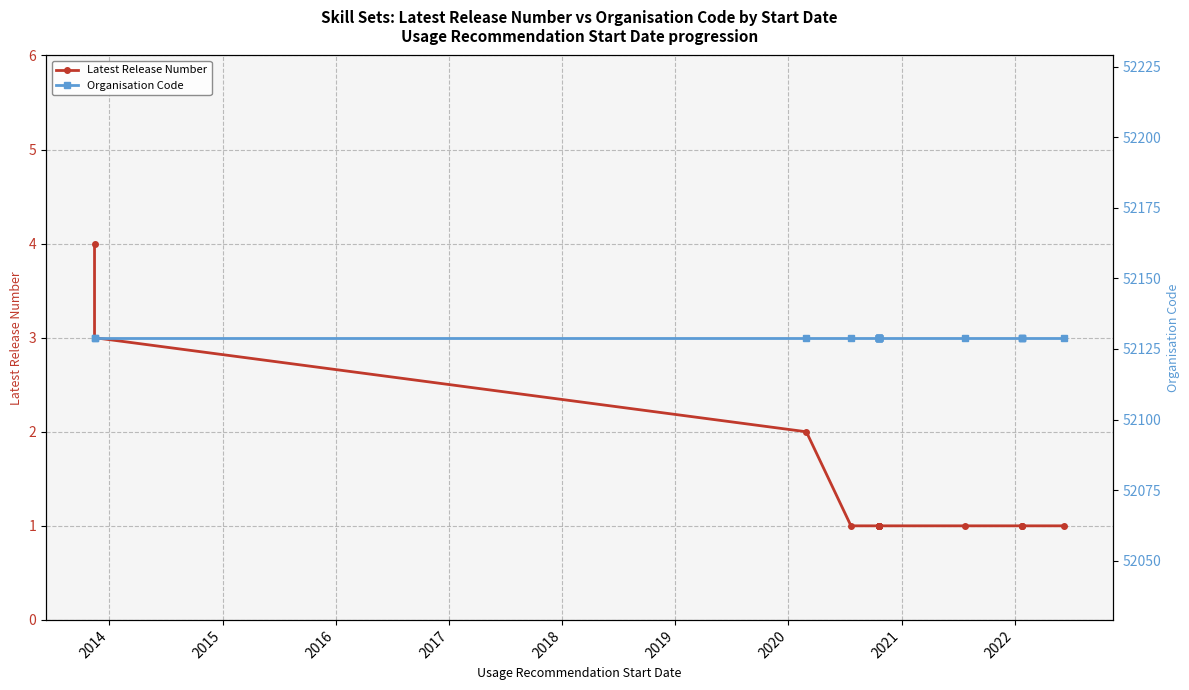

Which series has the largest total across all categories?

Organisation Code